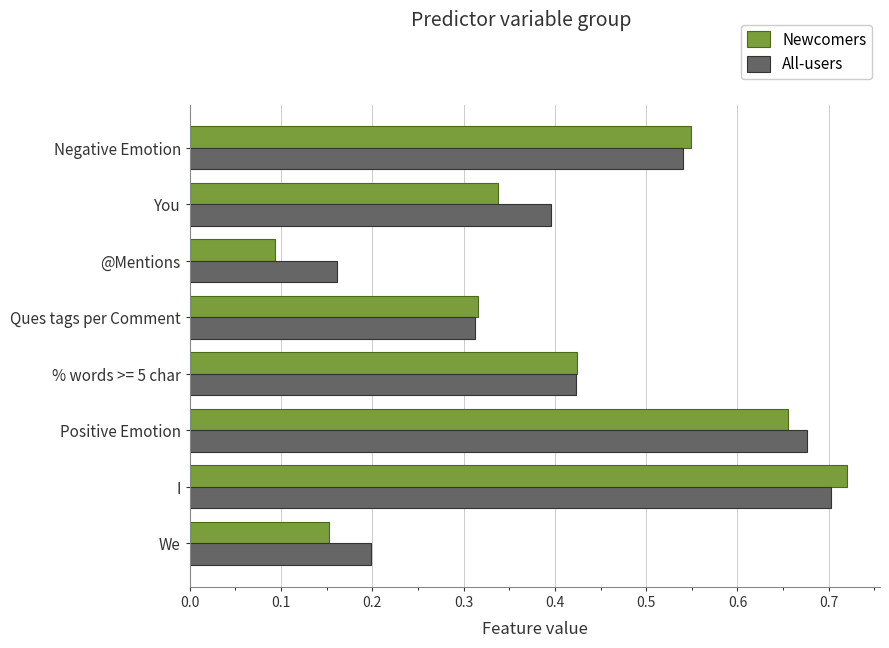

Which label corresponds to the smallest value in the chart?

@Mentions